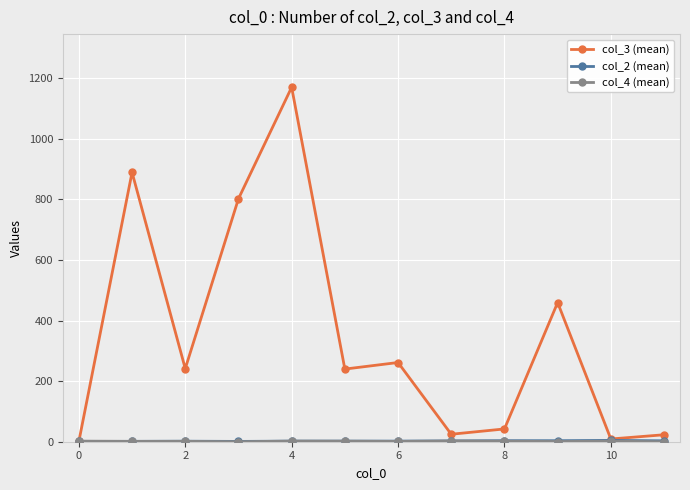

At how many categories does at least one series exceed 210?

7